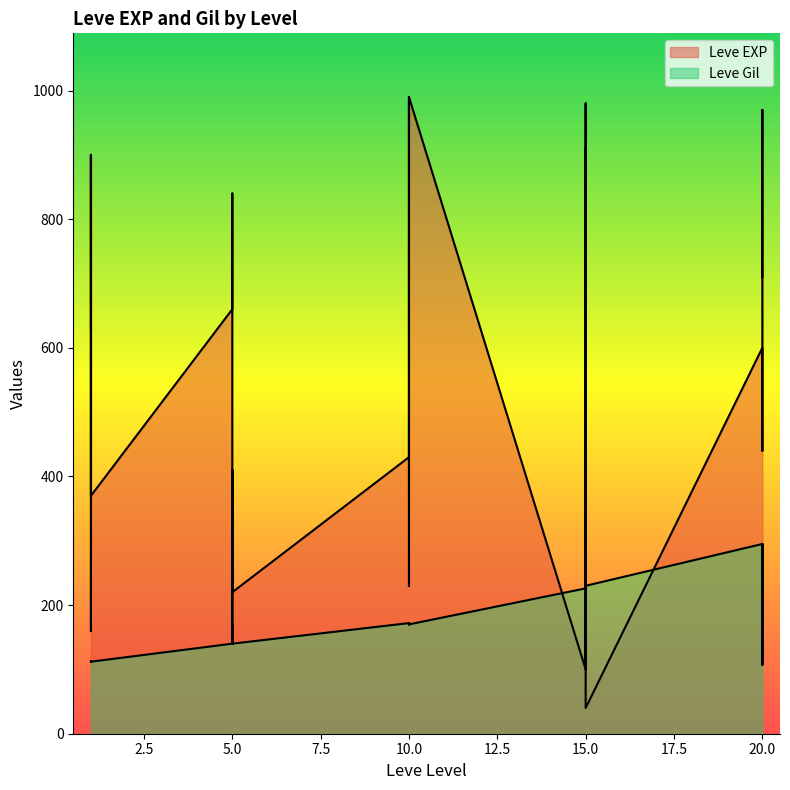

Reading right to left, extract all data points from this chart.

Leve EXP: 710	970	600	600	440	600	40	980	920	110	910	100	990	430	990	230	330	430	220	220	410	220	840	660	370	900	160	160	900	630
Leve Gil: 248	108	295	232	107	295	230	343	230	295	174	226	170	172	170	170	170	172	140	170	140	140	224	140	112	112	113	113	112	112